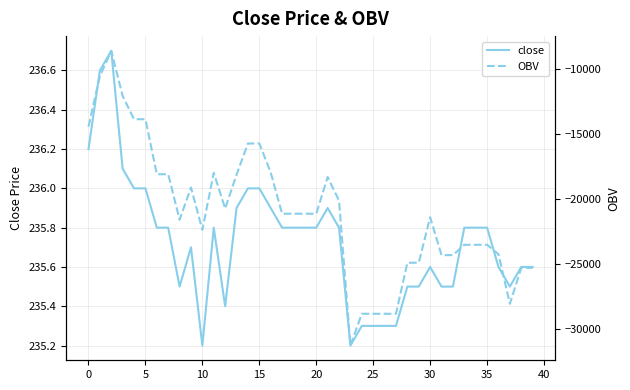

What are all the series names shown in the legend?

close, OBV